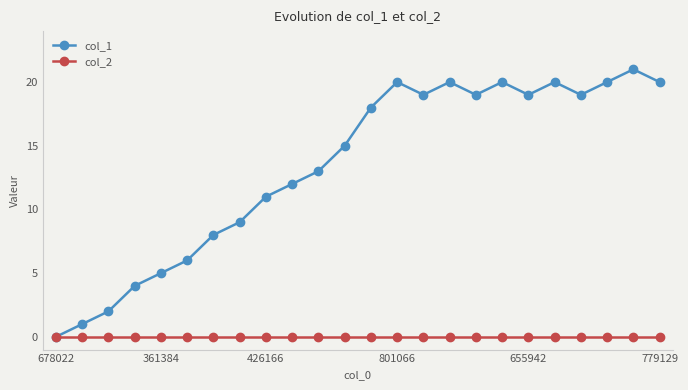

How many values in the col_1 series are below 18?

12